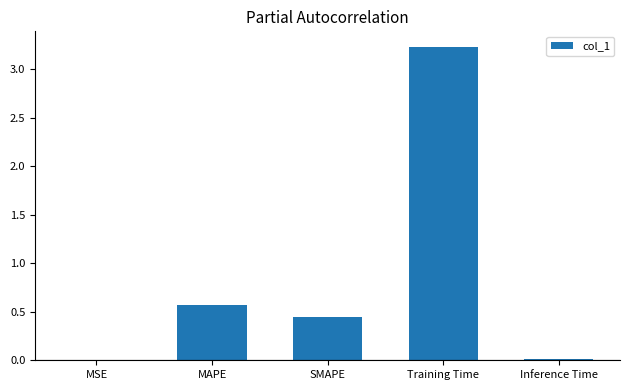

At which label is the value closest to 1?

MAPE